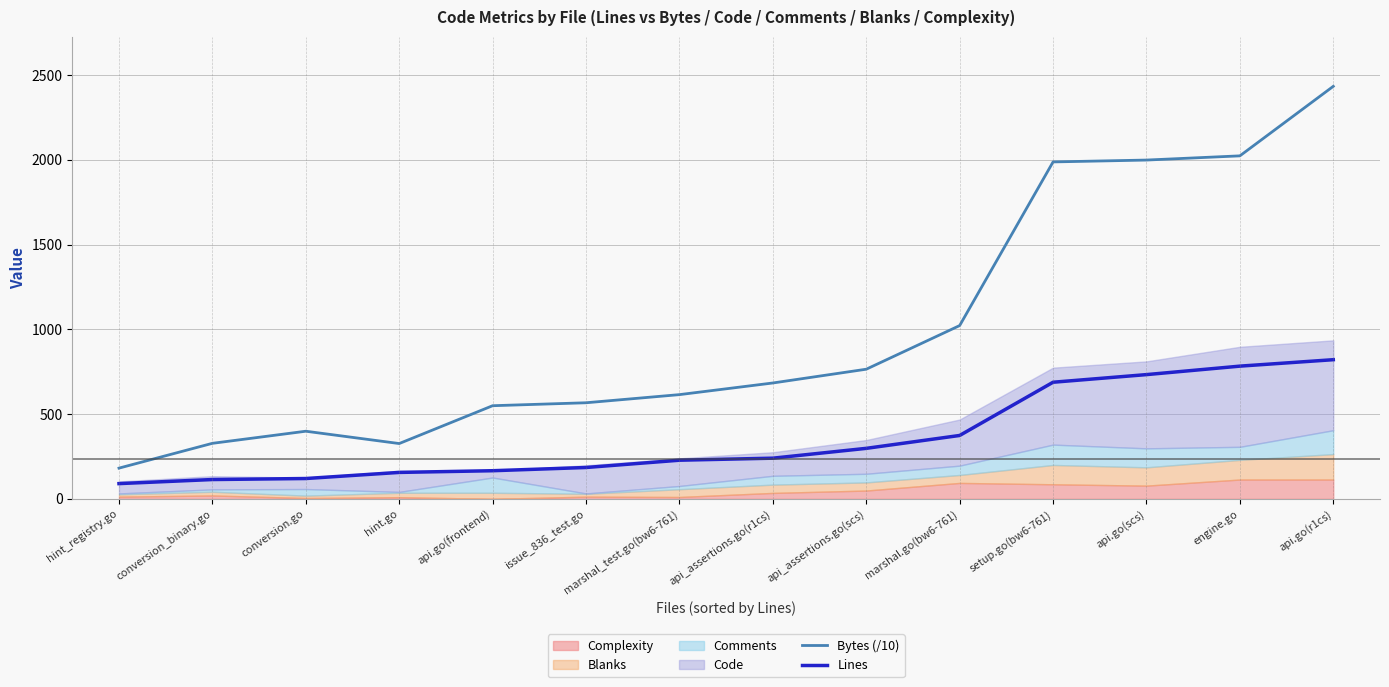

Reading left to right, transcribe all the data shown in this chart.

Bytes (/10): 181.3	327.6	399.0	326.3	549.5	566.9	614.9	683.6	764.8	1022.3	1987.7	1998.7	2023.5	2433.7
Lines: 90.0	114.0	120.0	156.0	166.0	185.0	228.0	240.0	298.0	374.0	688.0	733.0	783.0	821.0